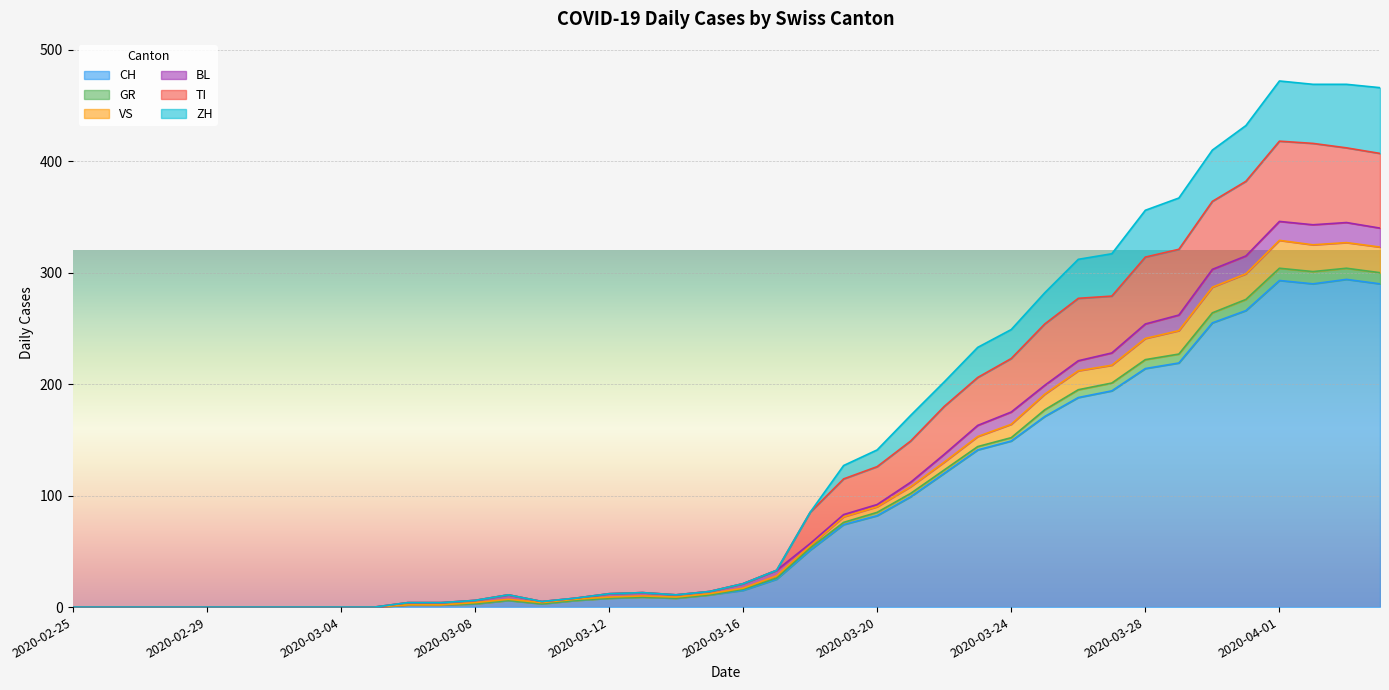

What is the label of the 1st point from the right?

2020-04-04